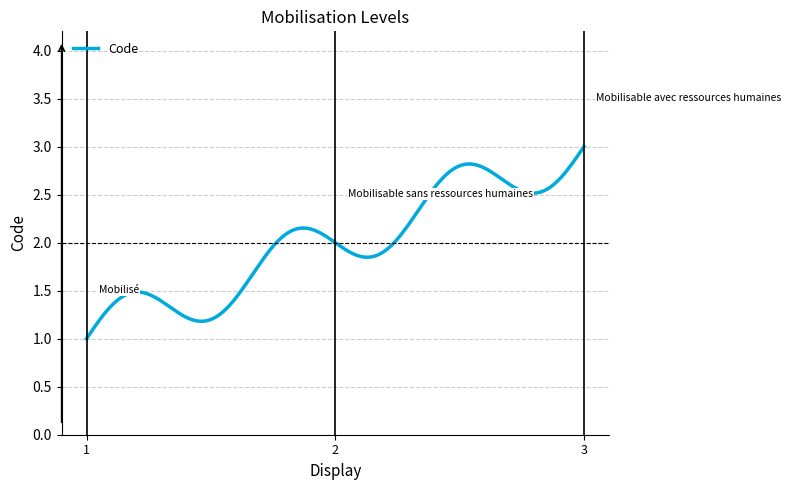

What is the minimum value shown in the chart?

1.0